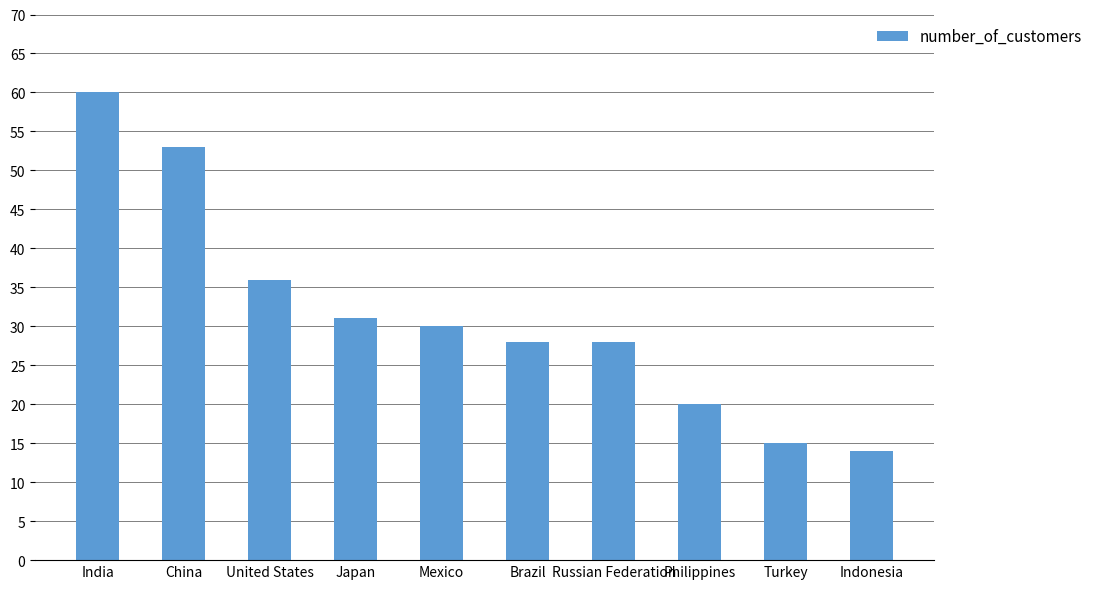

The chart shows a value of 28 at Russian Federation. True or false?

True